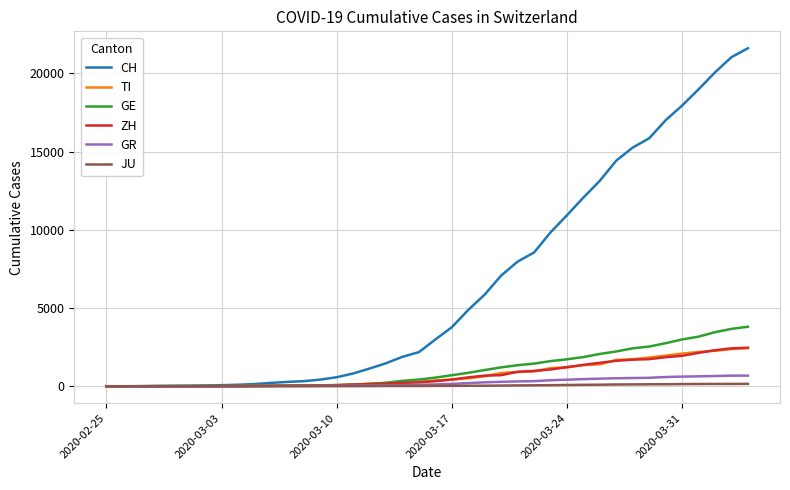

Which series has the widest spread of values?

CH